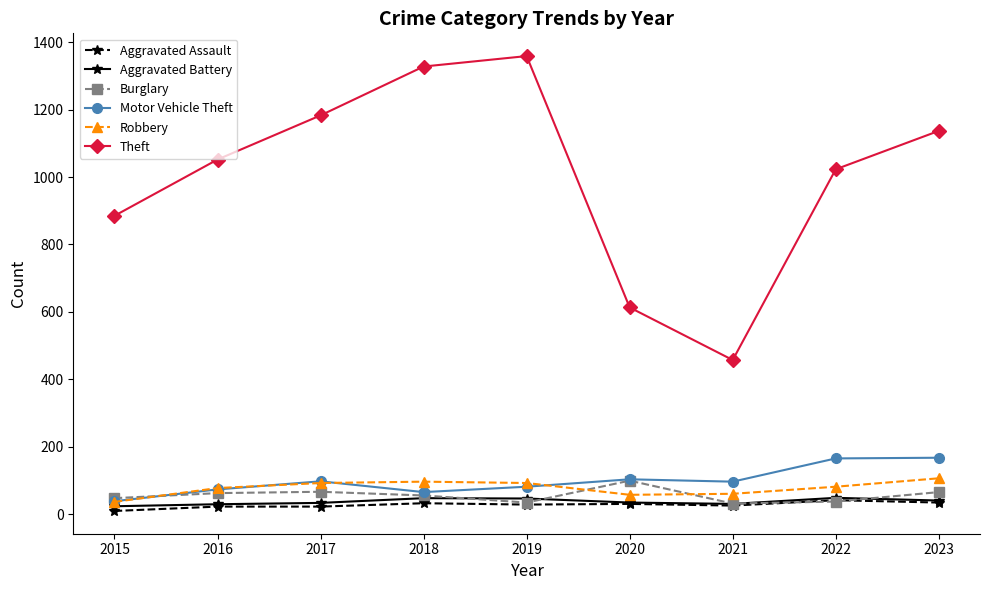

Read the Robbery value at 2018.

96